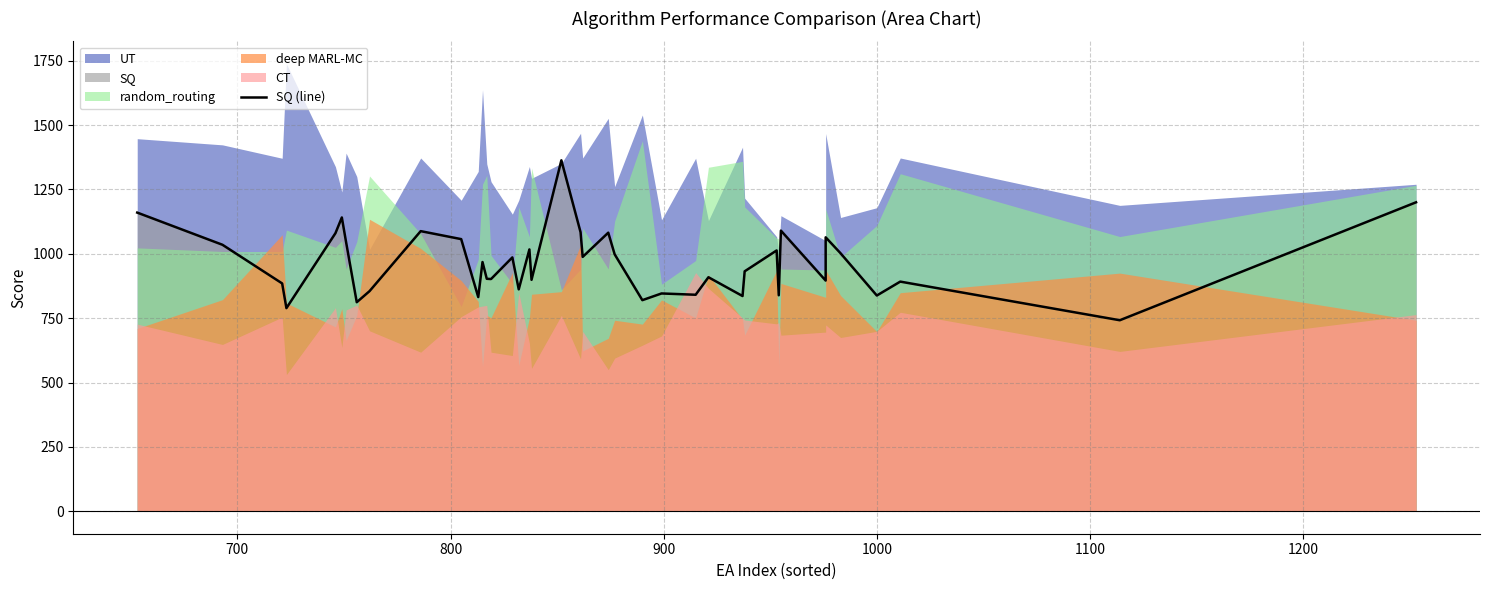

What is the value of the 31st point from the left?

1013